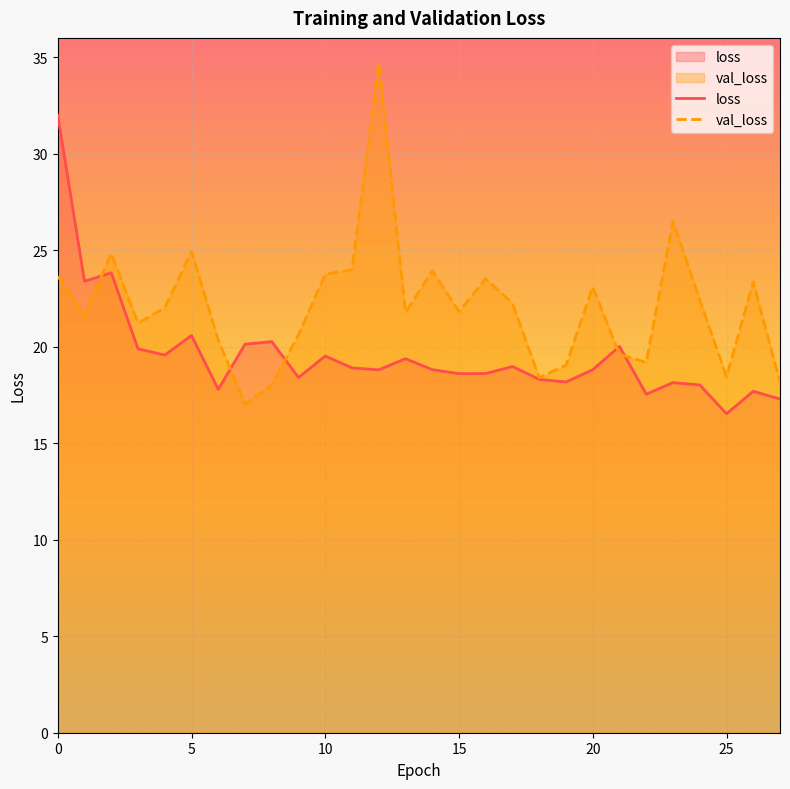

Reading left to right, list all the values displayed in this chart.

loss: 32.0	23.4	23.8	19.9	19.6	20.6	17.8	20.1	20.3	18.4	19.5	18.9	18.8	19.4	18.8	18.6	18.6	19.0	18.3	18.2	18.8	20.0	17.5	18.1	18.0	16.5	17.7	17.3
val_loss: 23.6	21.6	24.8	21.2	22.0	24.9	20.3	17.0	18.0	20.6	23.8	24.0	34.7	21.8	23.9	21.8	23.5	22.2	18.4	19.0	23.1	19.6	19.2	26.5	22.4	18.4	23.4	18.2